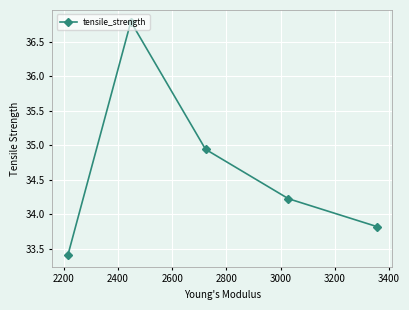

What is the difference between the maximum and second lowest values?

3.0